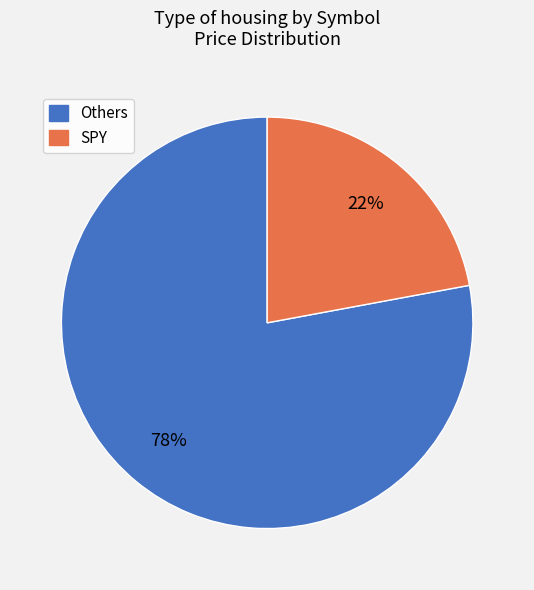

How many segments does this pie chart have?

2